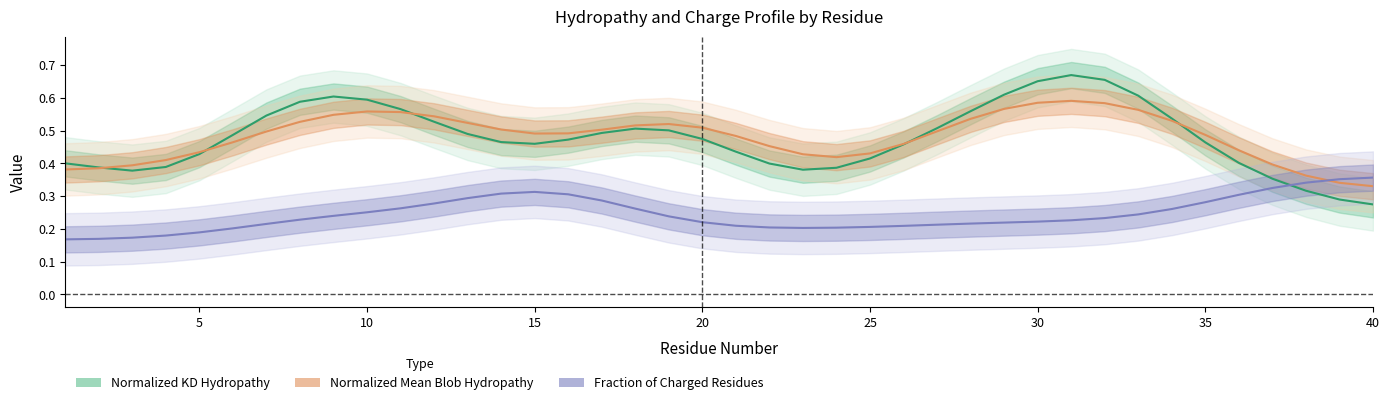

What is the maximum value for Normalized Mean Blob Hydropathy?

0.6